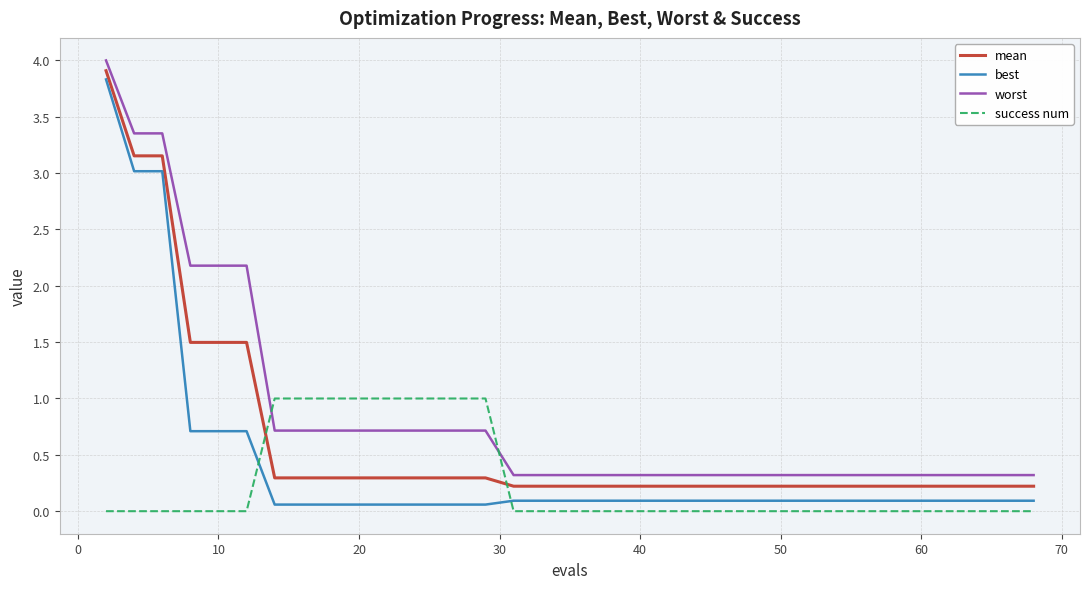

Which series has the largest total across all categories?

worst